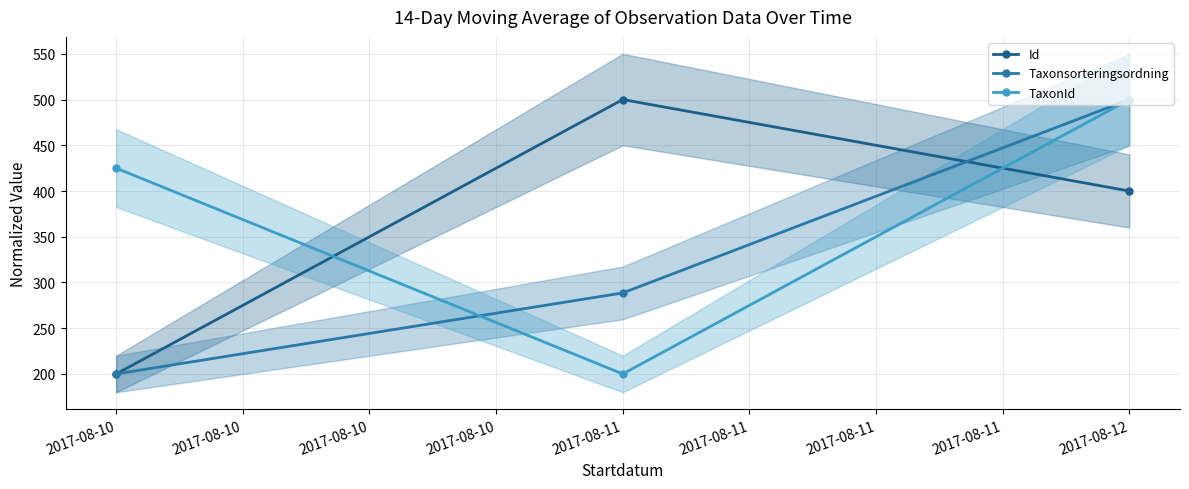

What is the value of the Id point at the 1st from the left?

200.0